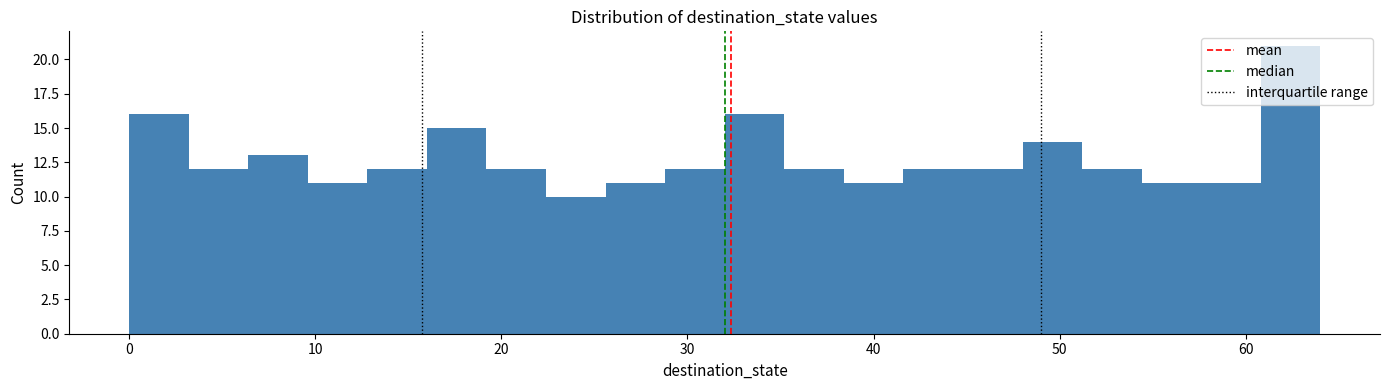

Around what value on the x-axis is the tallest bar? Give the approximate position of its centre, as read against the axis.

62